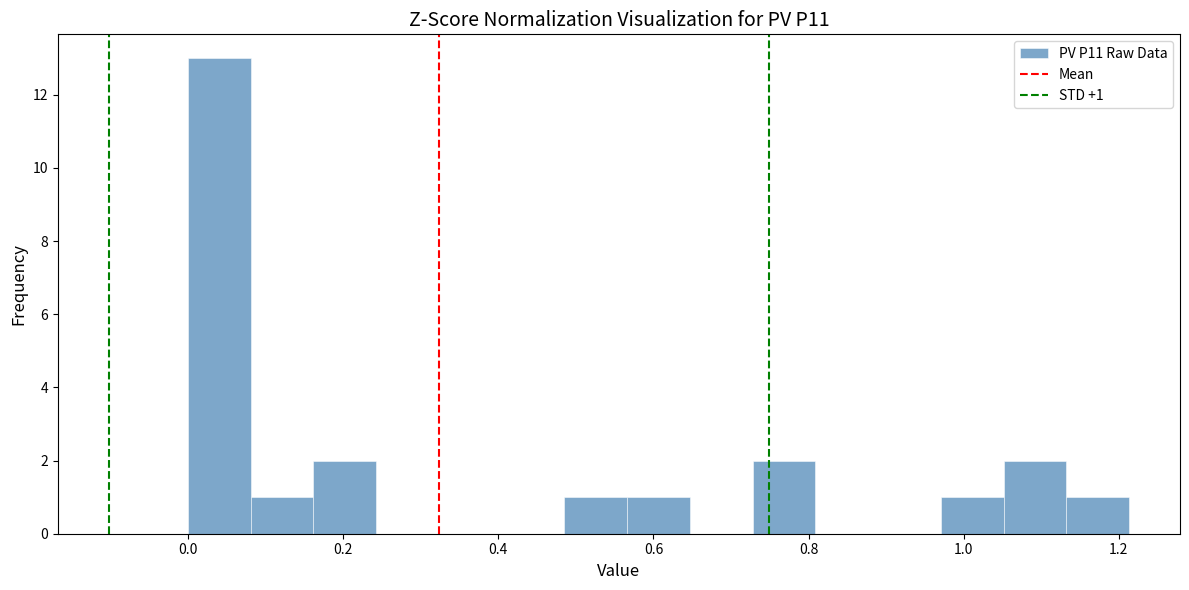

Over which range of the x-axis is the bar tallest?

0.00 to 0.08